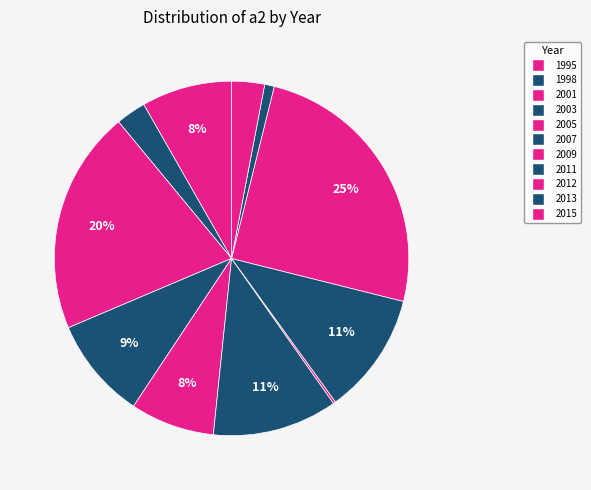

Do 2011 and 1998 together represent more than half of the pie?

No